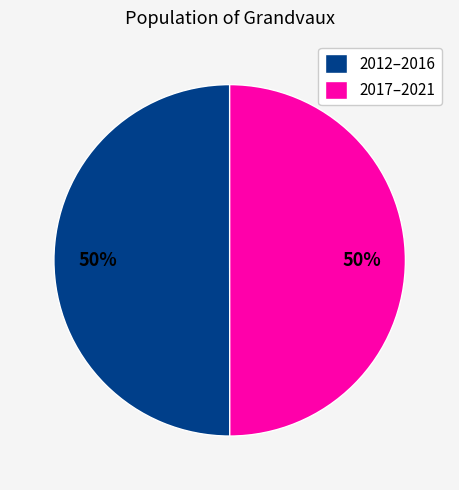

How many slices are in this pie chart?

2